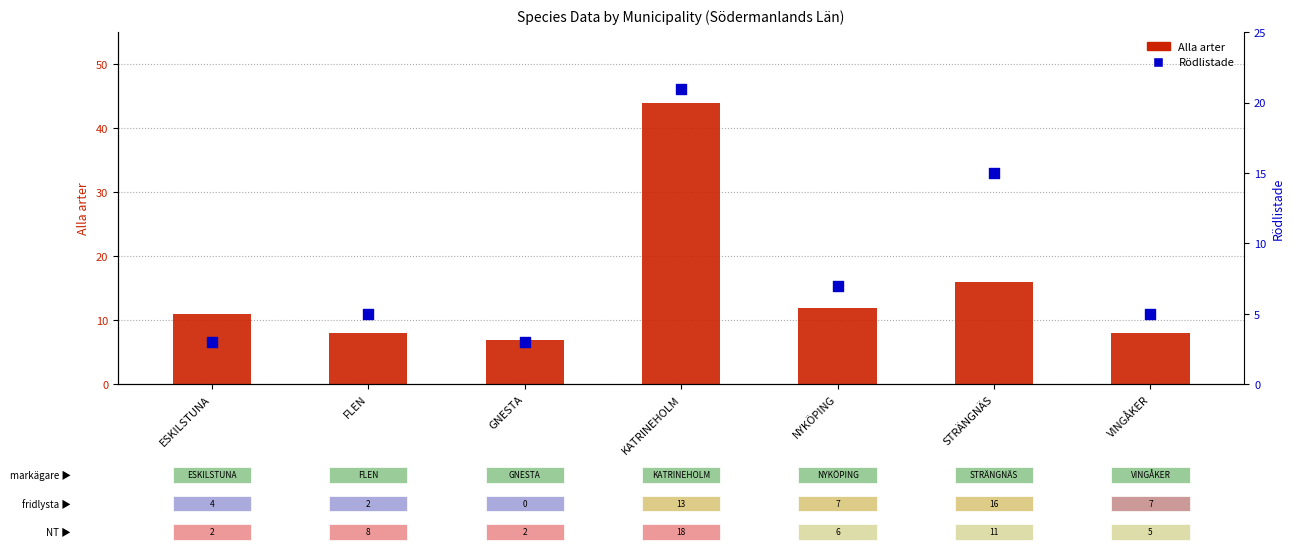

Which series has the largest total across all categories?

Alla arter